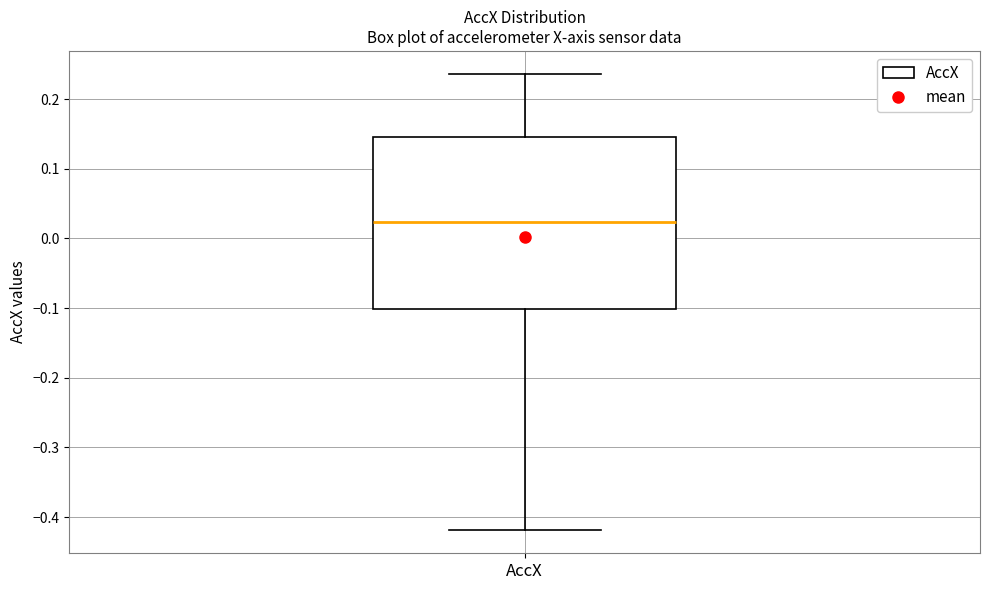

Where does the lower whisker of the box for AccX end on the y-axis? The values are not printed on the chart, so give them approximately, as read against the axis.

-0.42